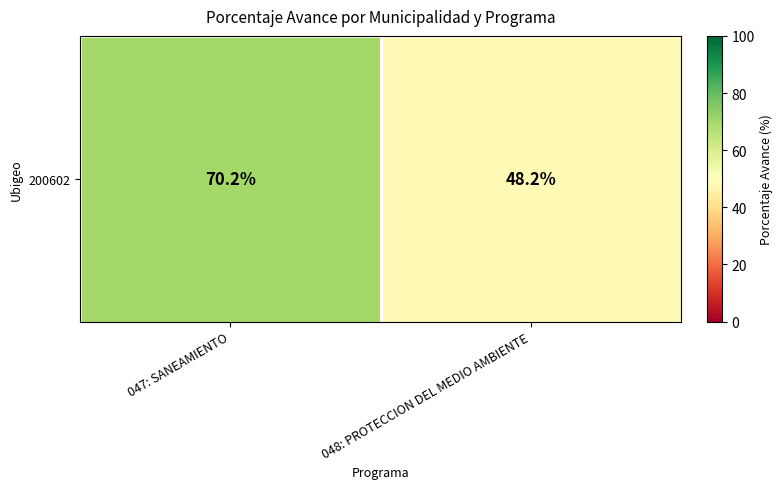

Which label corresponds to the smallest value in the chart?

048: PROTECCION DEL MEDIO AMBIENTE